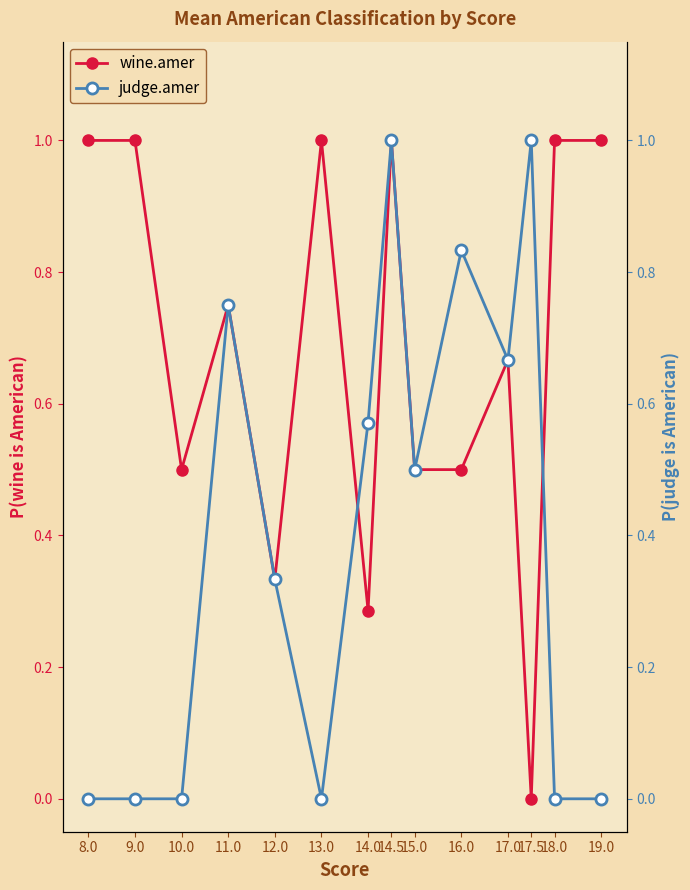

List the series in order of their peak value, highest first.

wine.amer, judge.amer